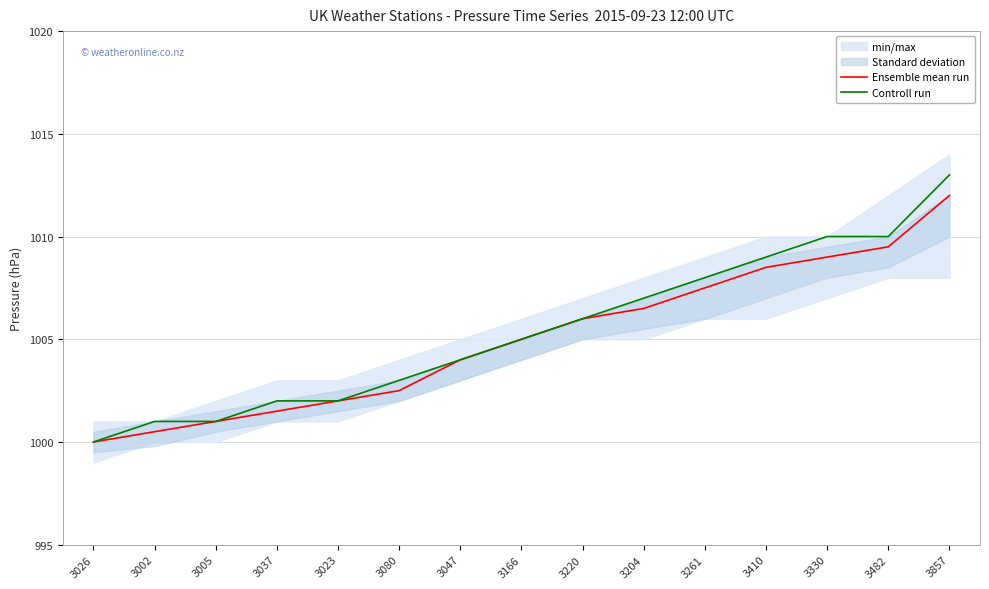

True or false: Controll run has more than 0 points higher than both neighbors.

False